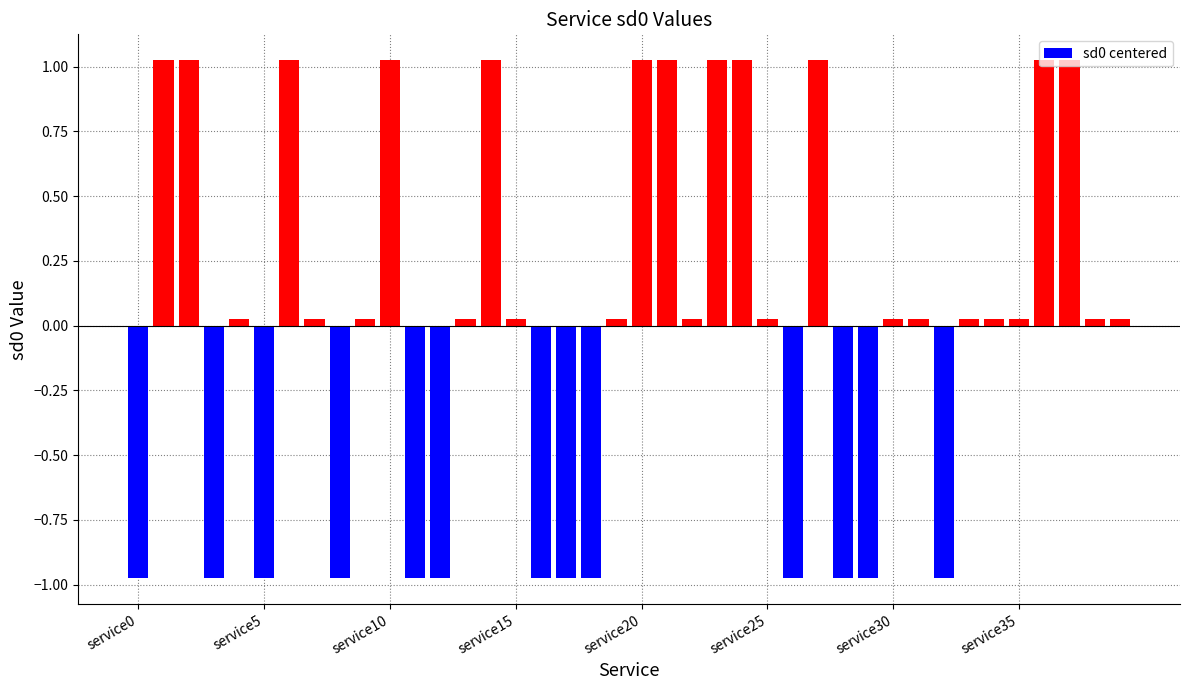

How many values are below 0?

13